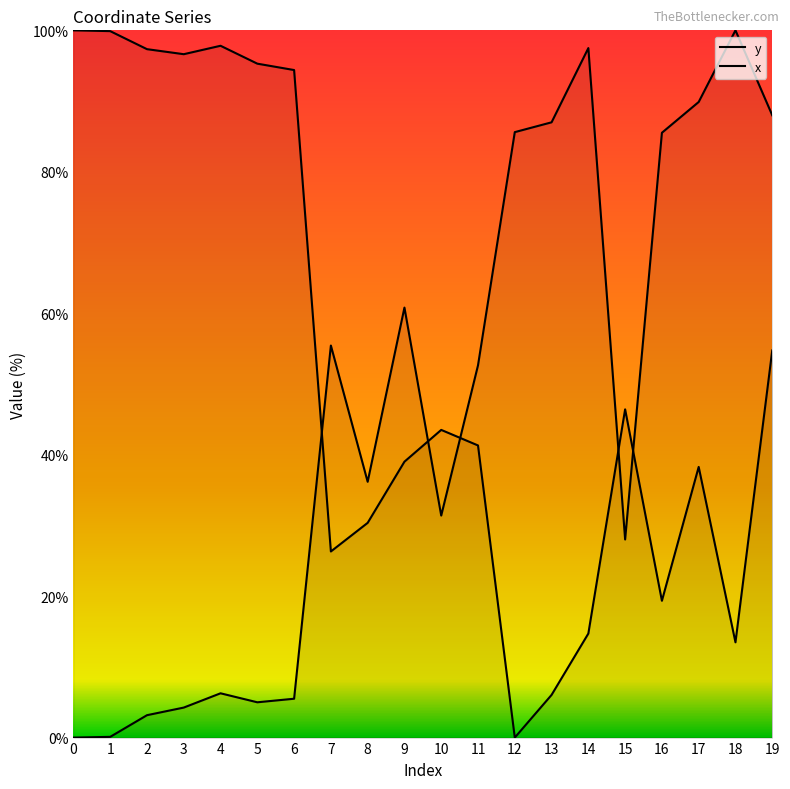

Is the value of x at 11 greater than the value of y at 9?

No